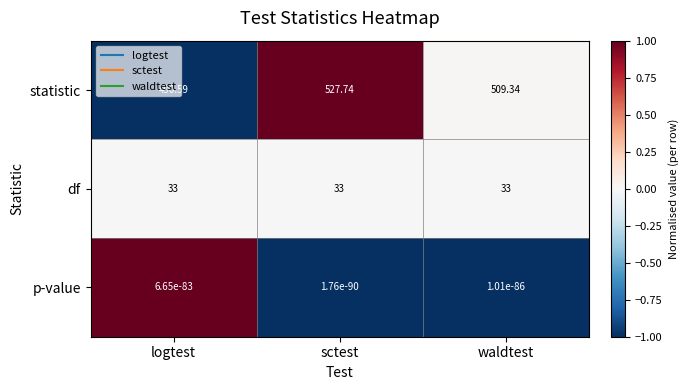

Which series has the widest spread of values?

statistic